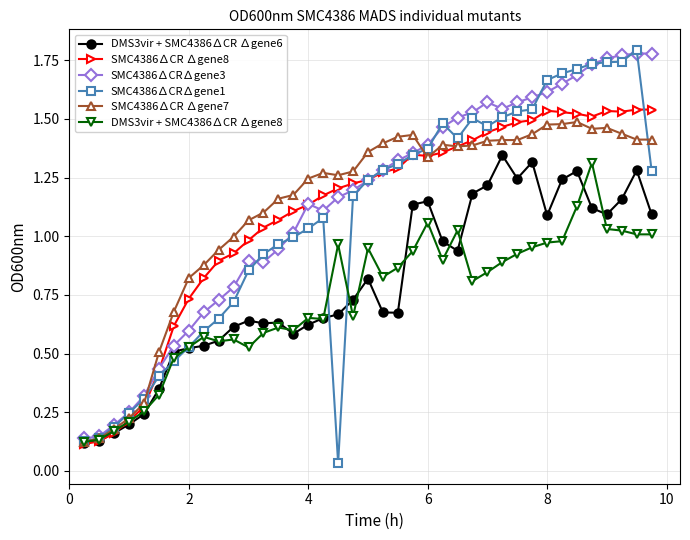

At how many categories does at least one series exceed 0?

39